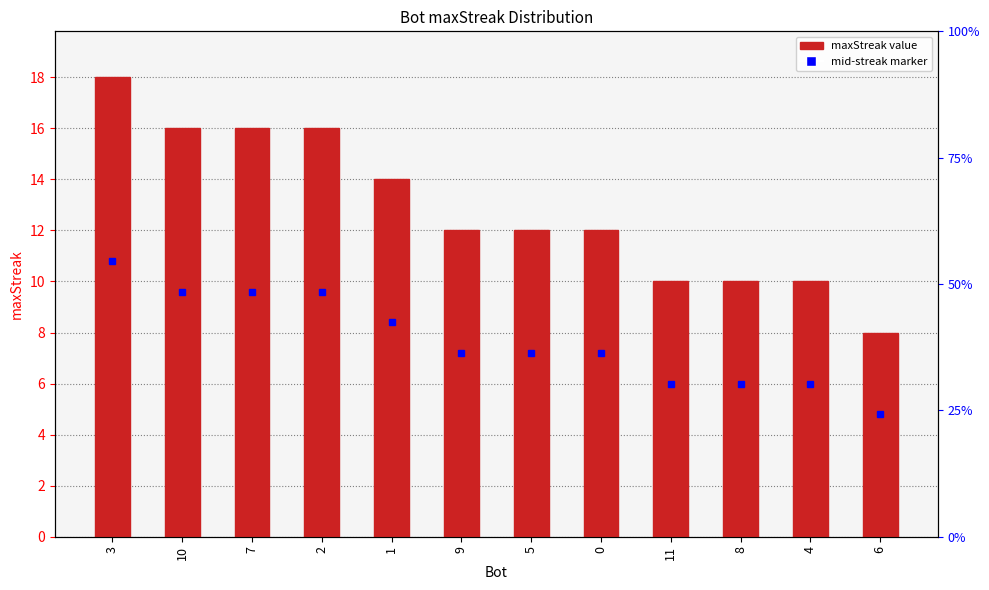

How many values are between 10 and 16?

10